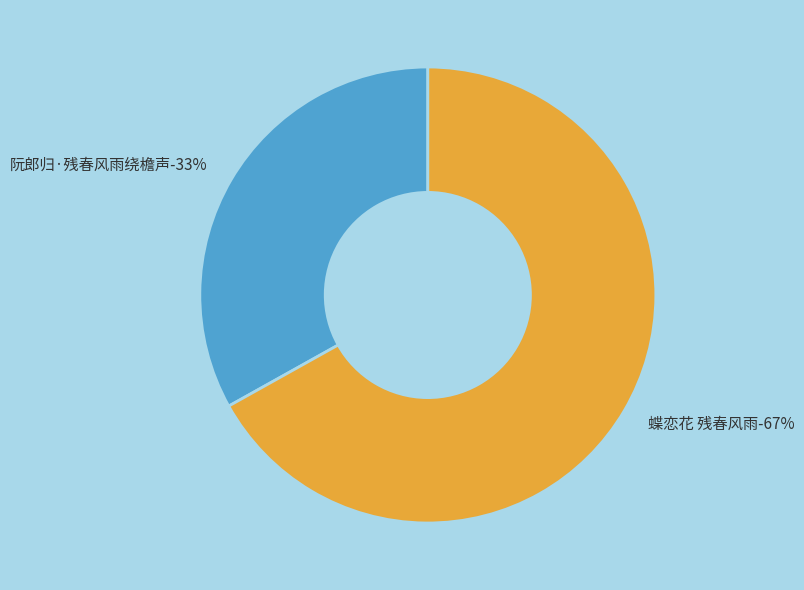

Which slice is the smallest?

阮郎归·残春风雨绕檐声